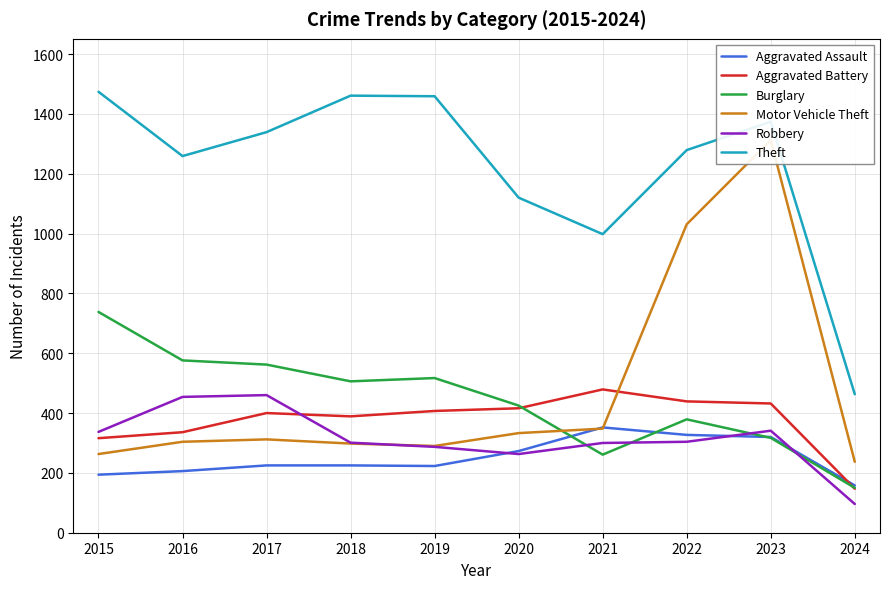

Which category has the highest value in the Motor Vehicle Theft series?

2023